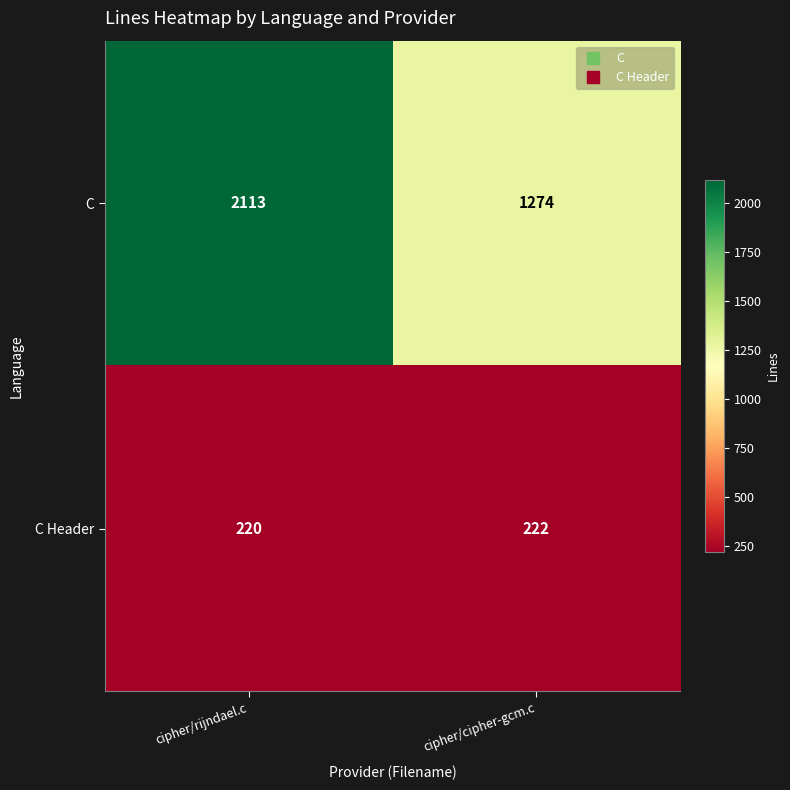

How many data points in C Header are less than 222?

1